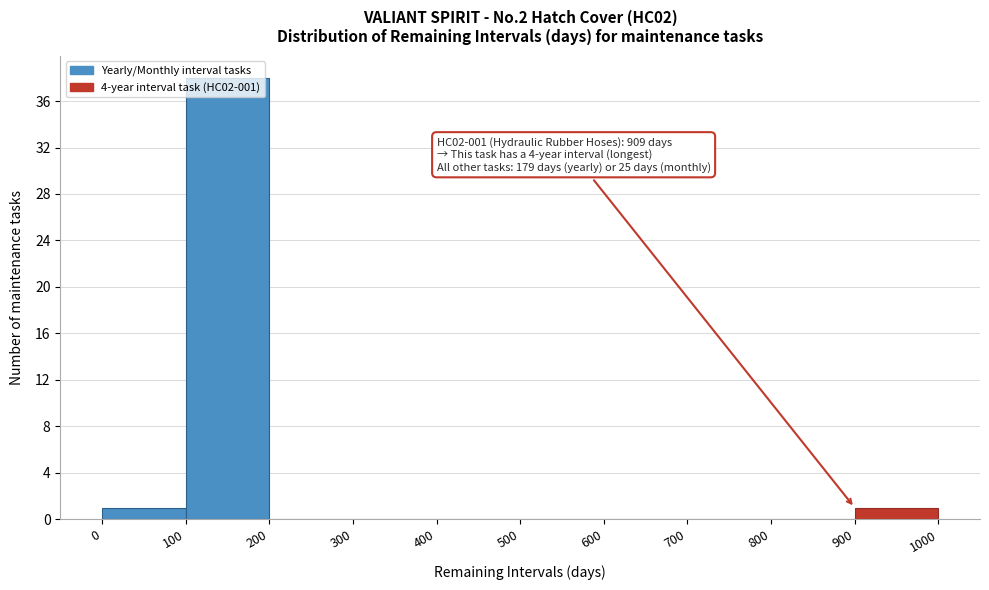

Over which range of the x-axis is the bar tallest?

100 to 200